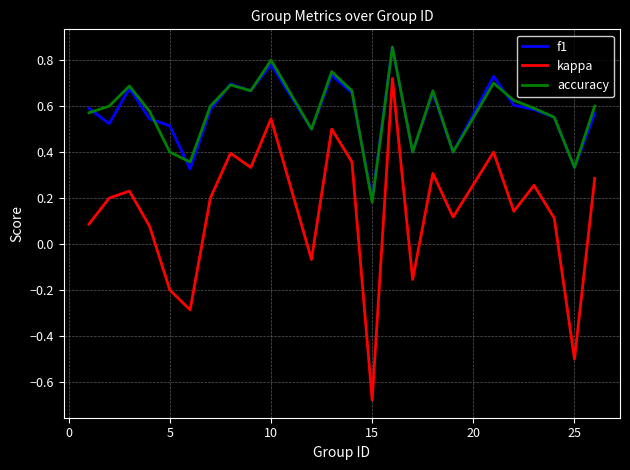

True or false: accuracy and kappa intersect in this chart.

False